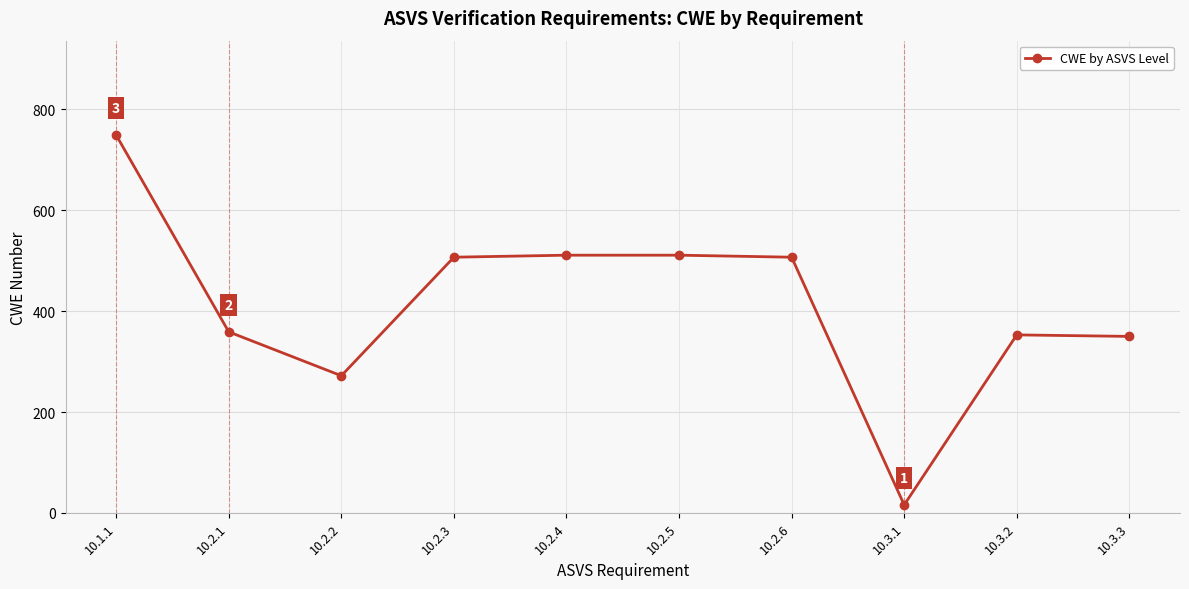

What is the label of the 2nd point from the right?

10.3.2